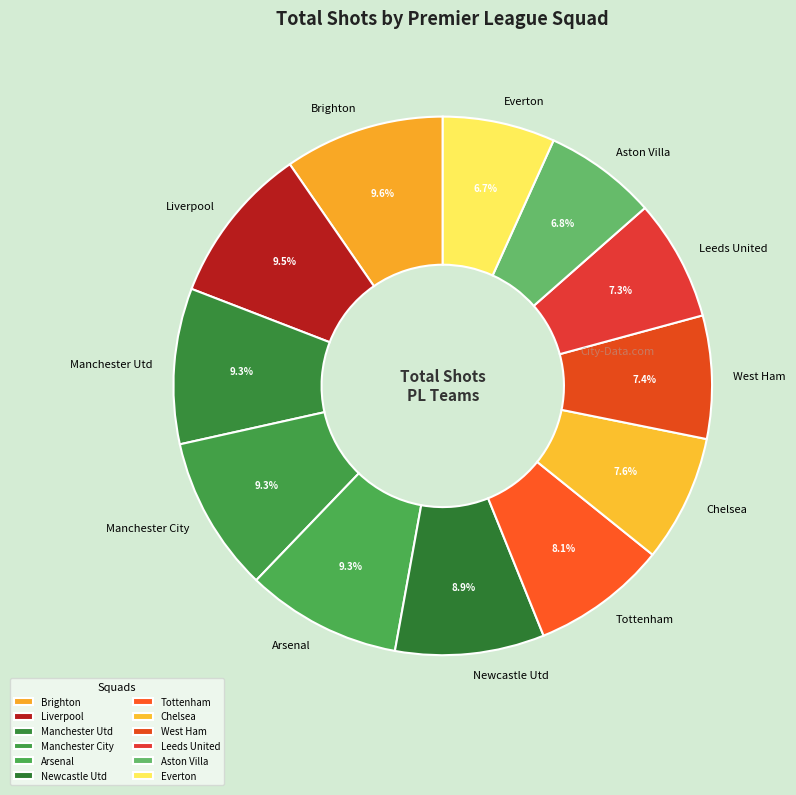

What percentage do Manchester City and Aston Villa together represent?

16.1%